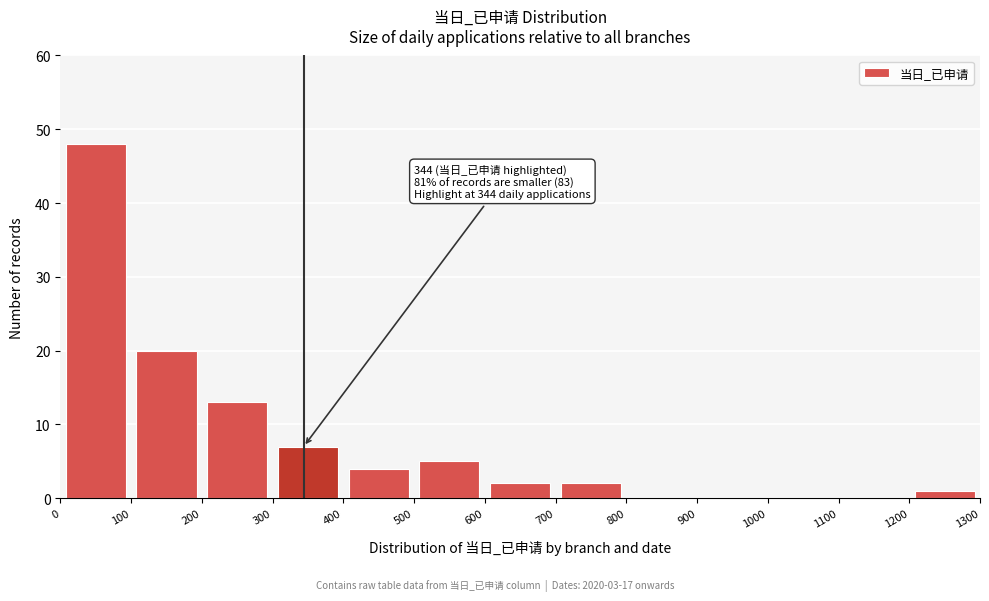

Which range on the x-axis has the tallest bar?

0 to 100